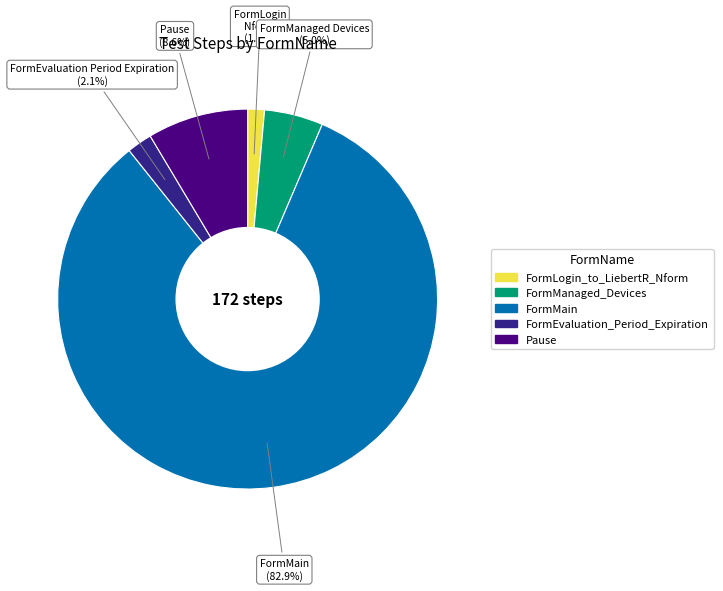

To the nearest percent, what portion does FormMain represent?

83%